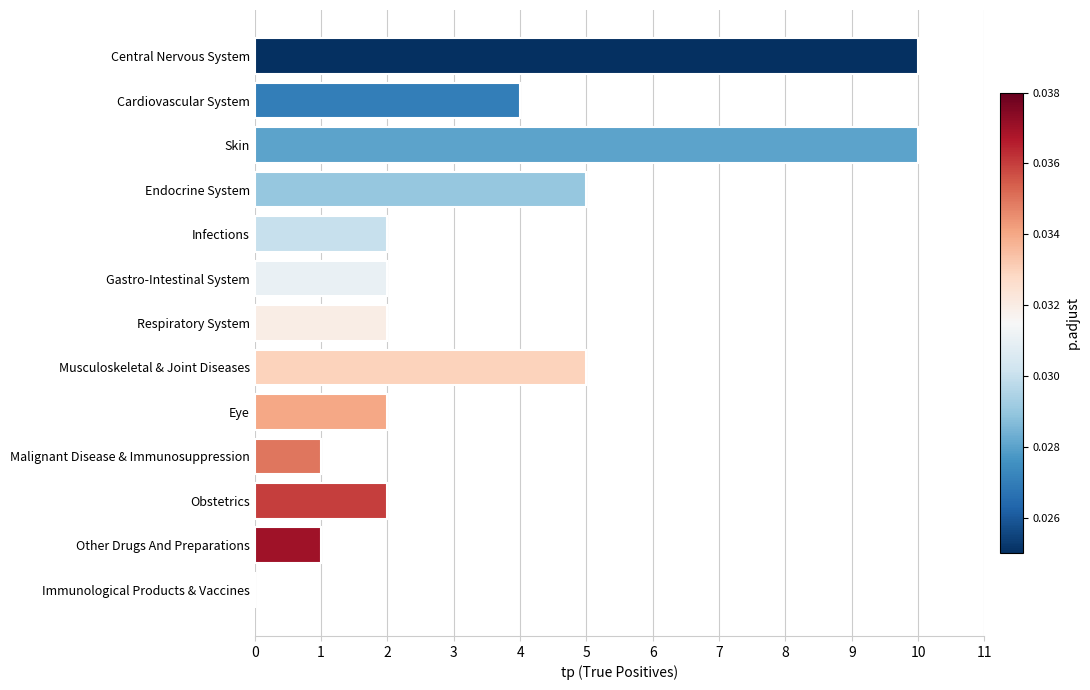

Is it true that the value at Infections is 1?

False